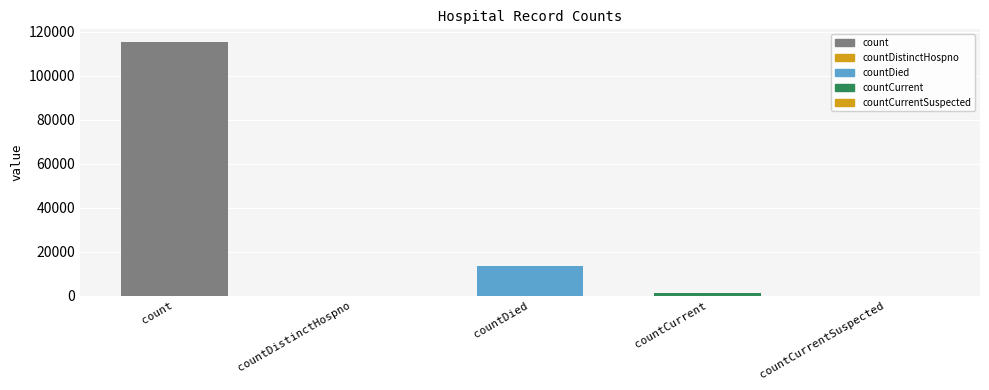

What is the difference between the maximum and second lowest values?

115379